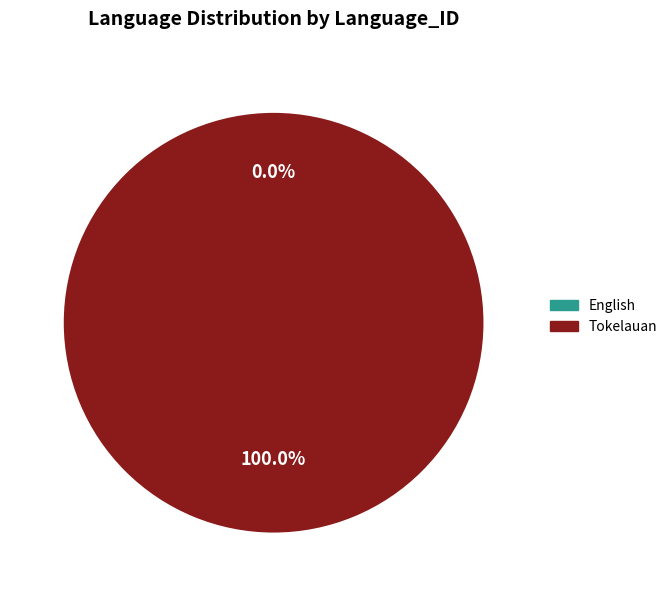

Is there any slice that represents more than half of the pie?

Yes